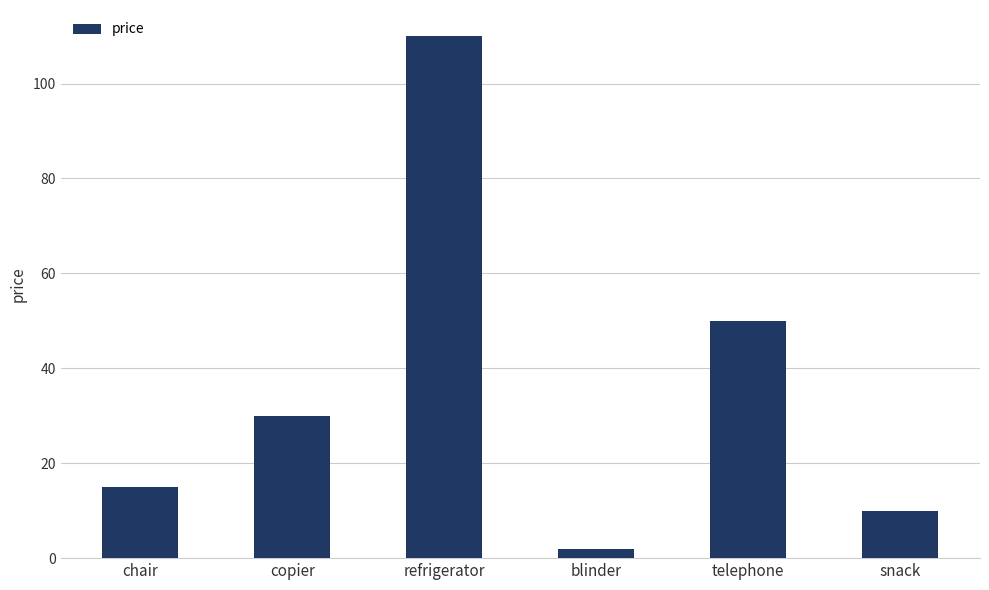

Rank the categories by value from highest to lowest.

refrigerator, telephone, copier, chair, snack, blinder